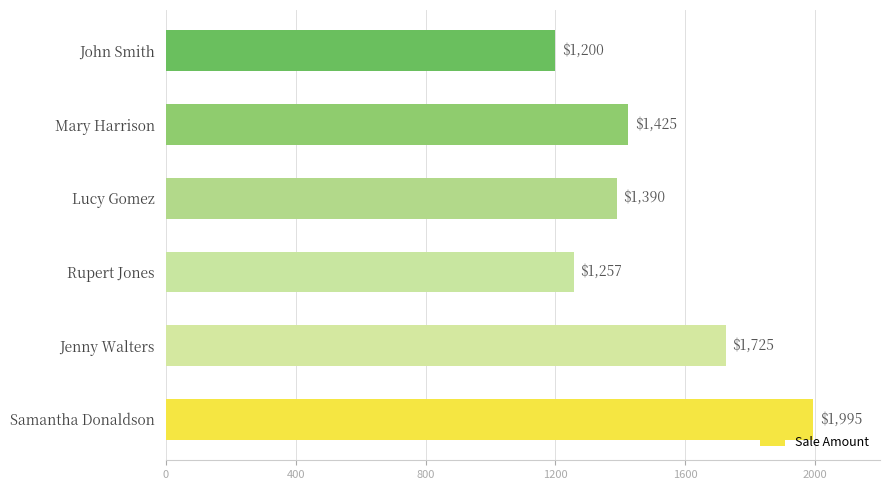

What is the minimum value shown in the chart?

1200